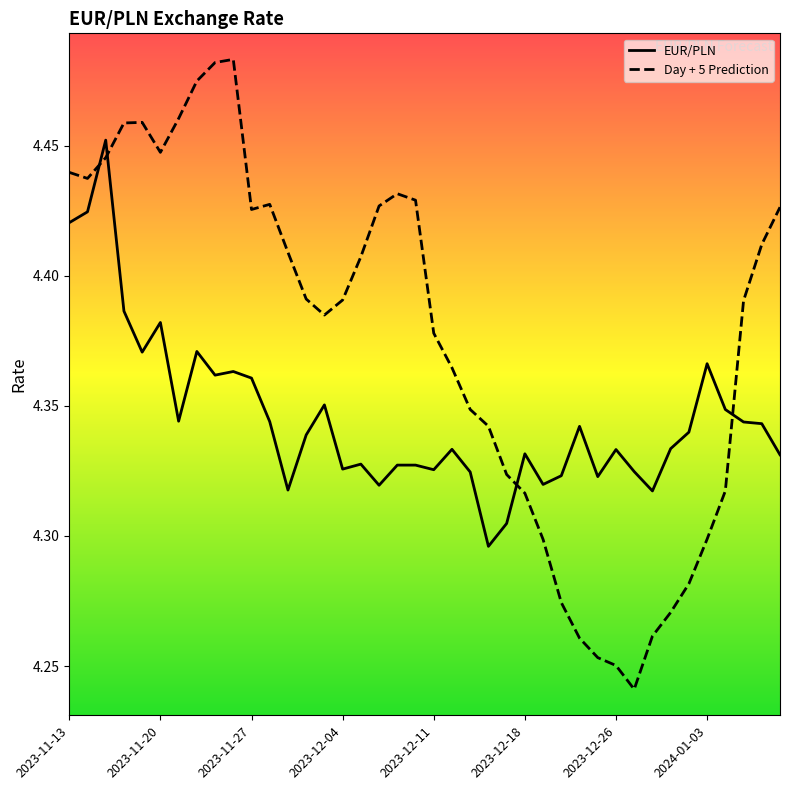

Which series has the largest range (max minus min)?

Day + 5 Prediction